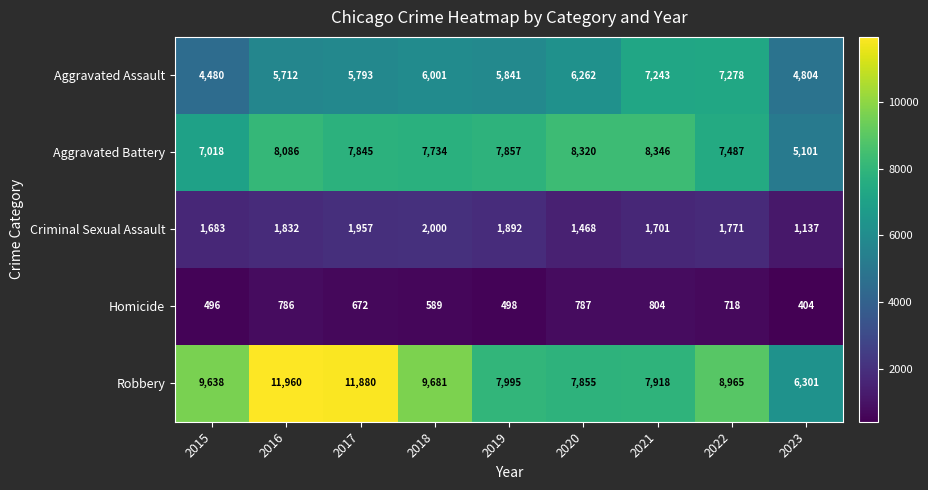

What is the minimum value shown in the chart?

404